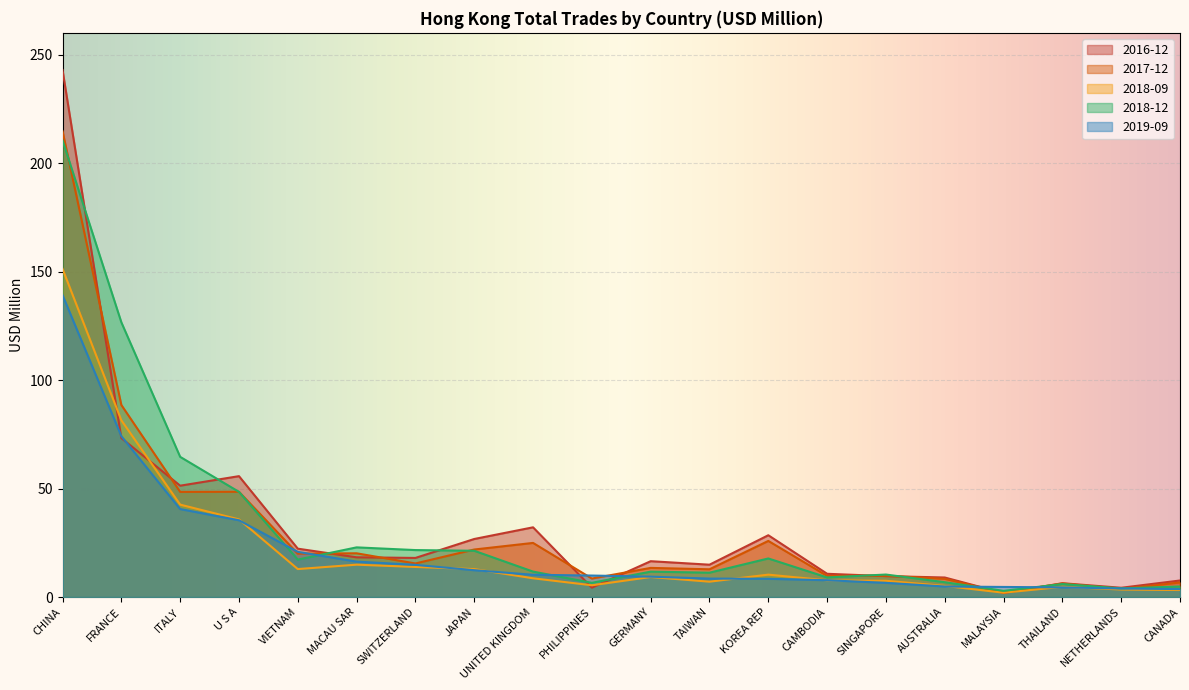

At which label is 2018-12 closest to 106?

FRANCE